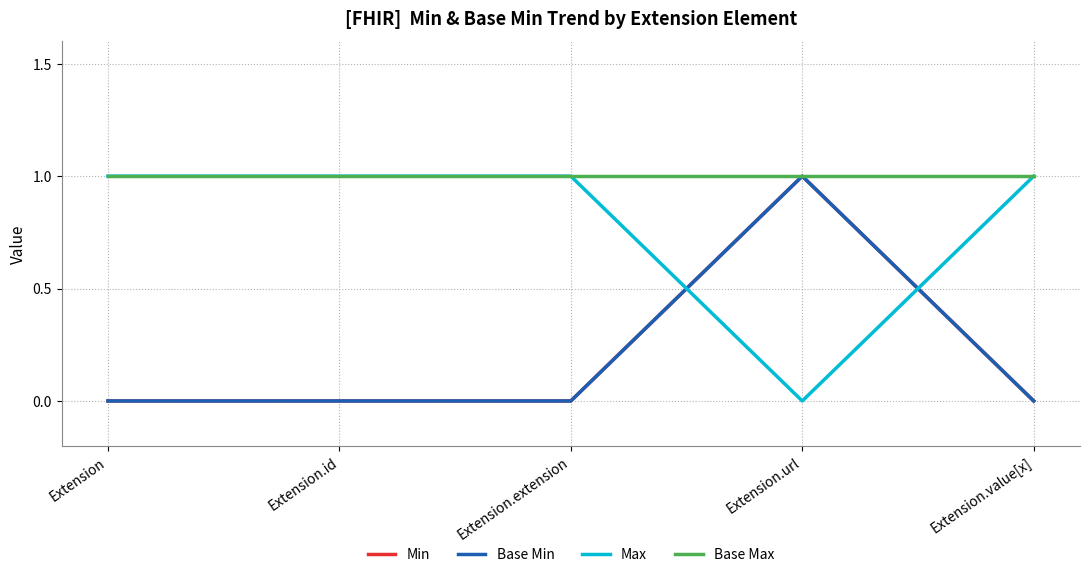

Does the chart have visible grid lines?

Yes